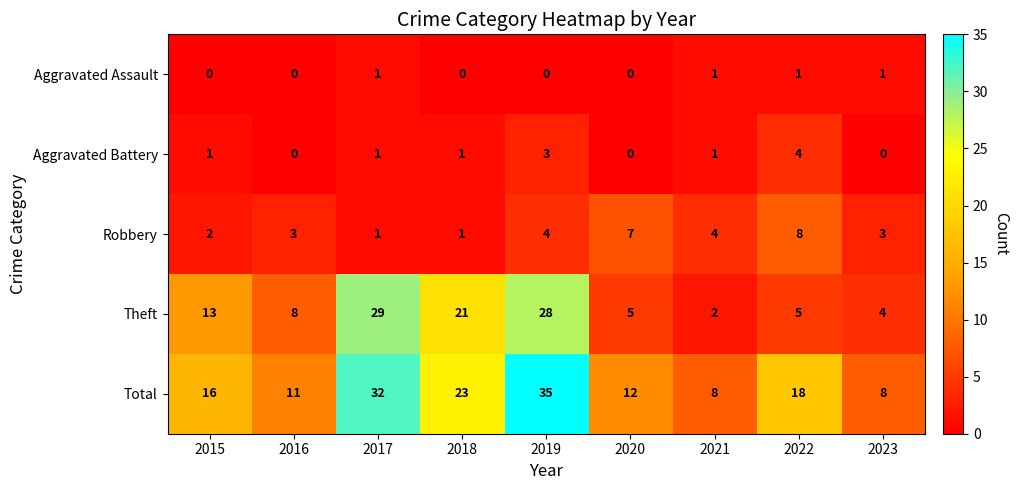

At 2023, list the series in order from largest to smallest.

Total, Theft, Robbery, Aggravated Assault, Aggravated Battery